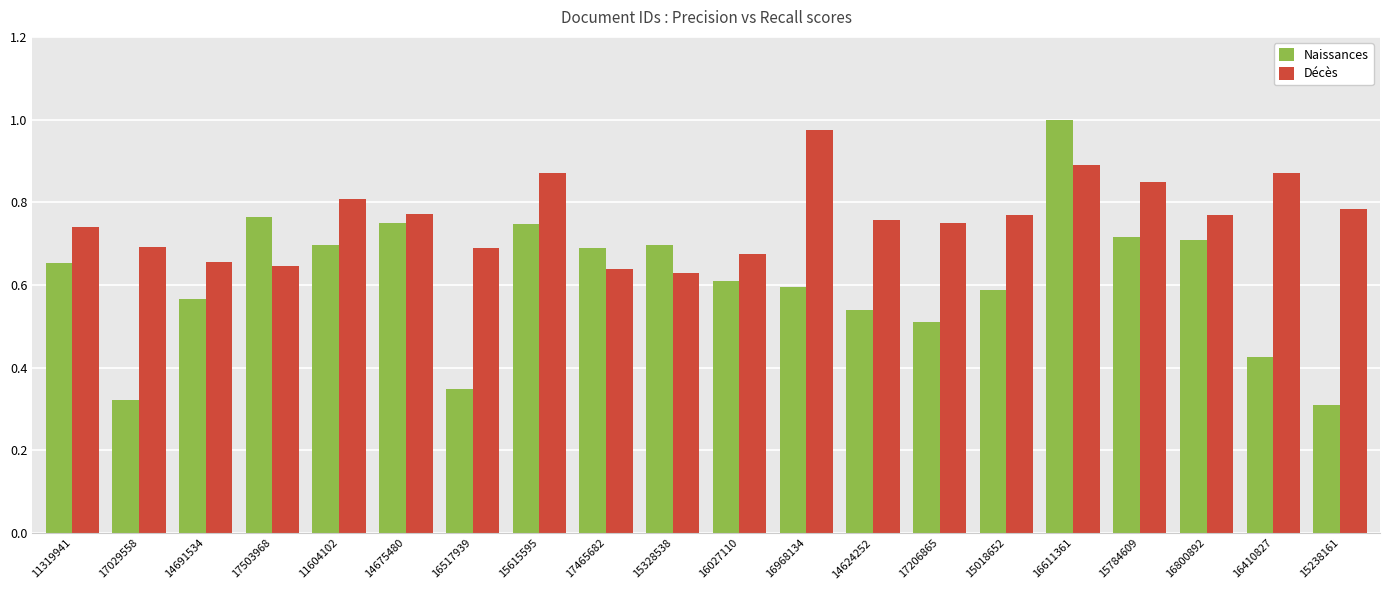

Between 17206865 and 15018652, which series saw the biggest shift?

Naissances